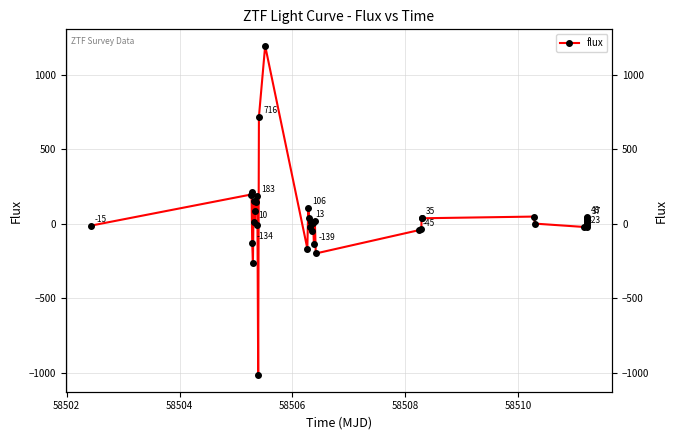

What is the greatest value displayed?

1193.0